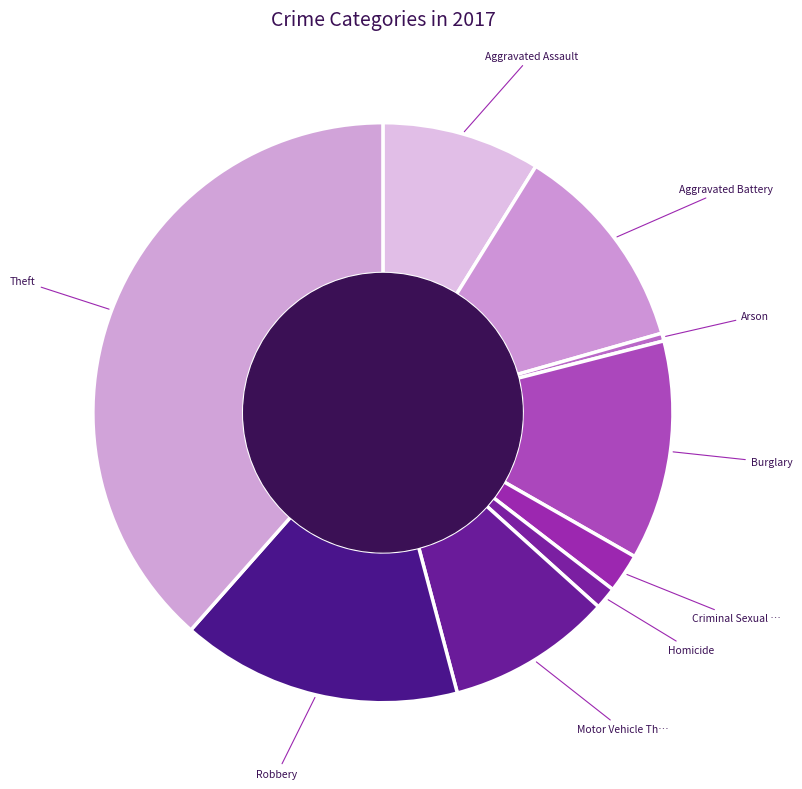

Rank the categories by value from highest to lowest.

Theft, Robbery, Burglary, Aggravated Battery, Motor Vehicle Theft, Aggravated Assault, Criminal Sexual Assault, Homicide, Arson